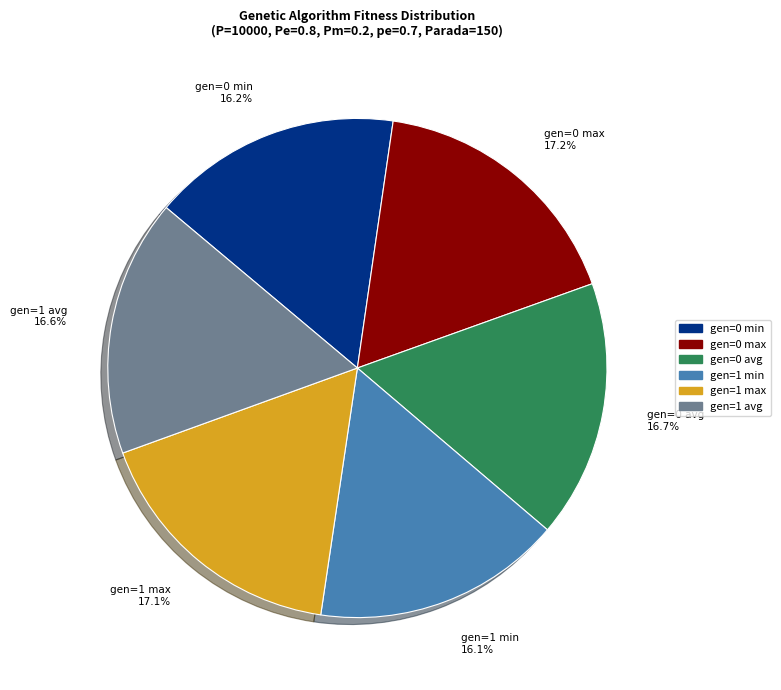

Does gen=1 min represent more than half of the total?

No